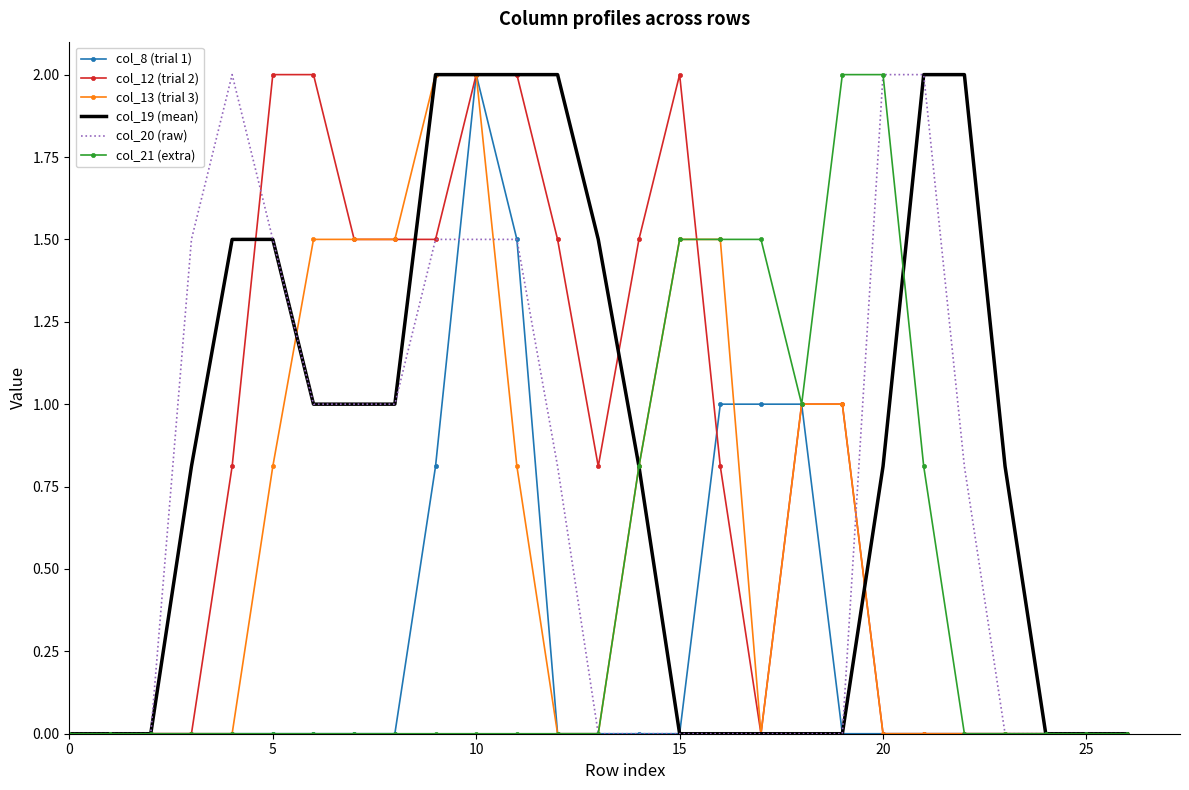

What is the greatest value displayed?

2.0